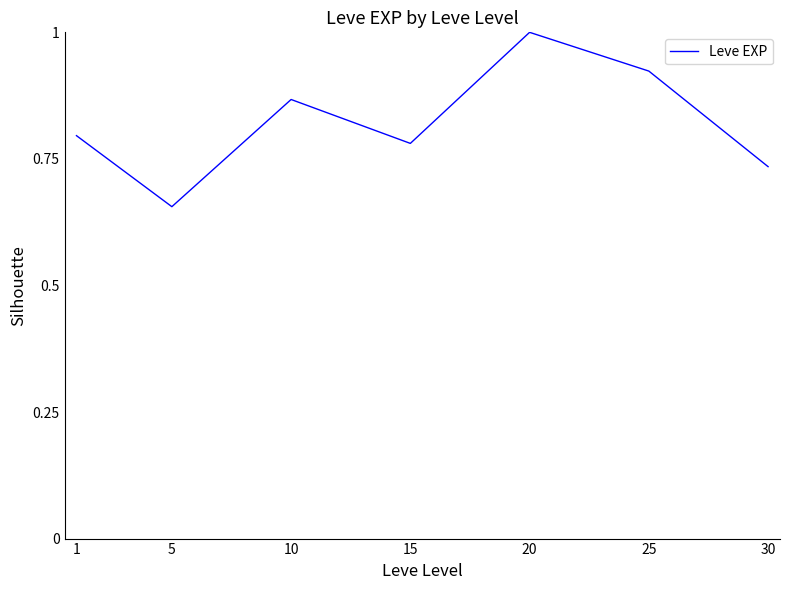

Count the values in the range 0 to 1.

7